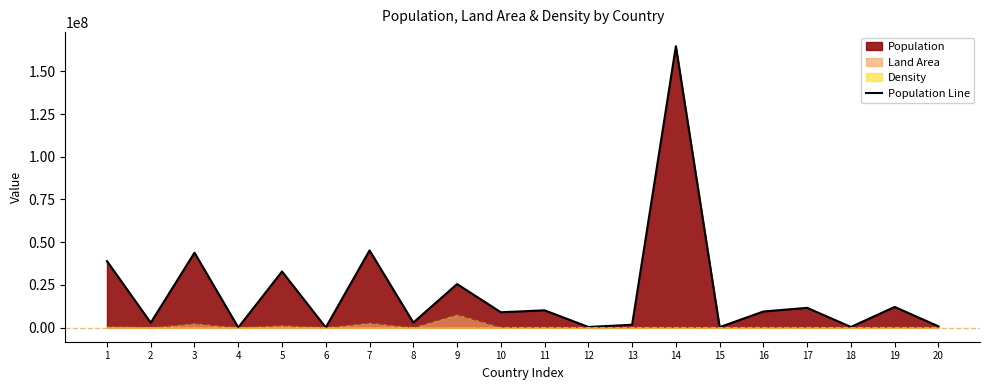

Rank the categories by value from highest to lowest.

14, 7, 3, 1, 5, 9, 19, 17, 11, 16, 10, 8, 2, 13, 20, 18, 12, 15, 6, 4